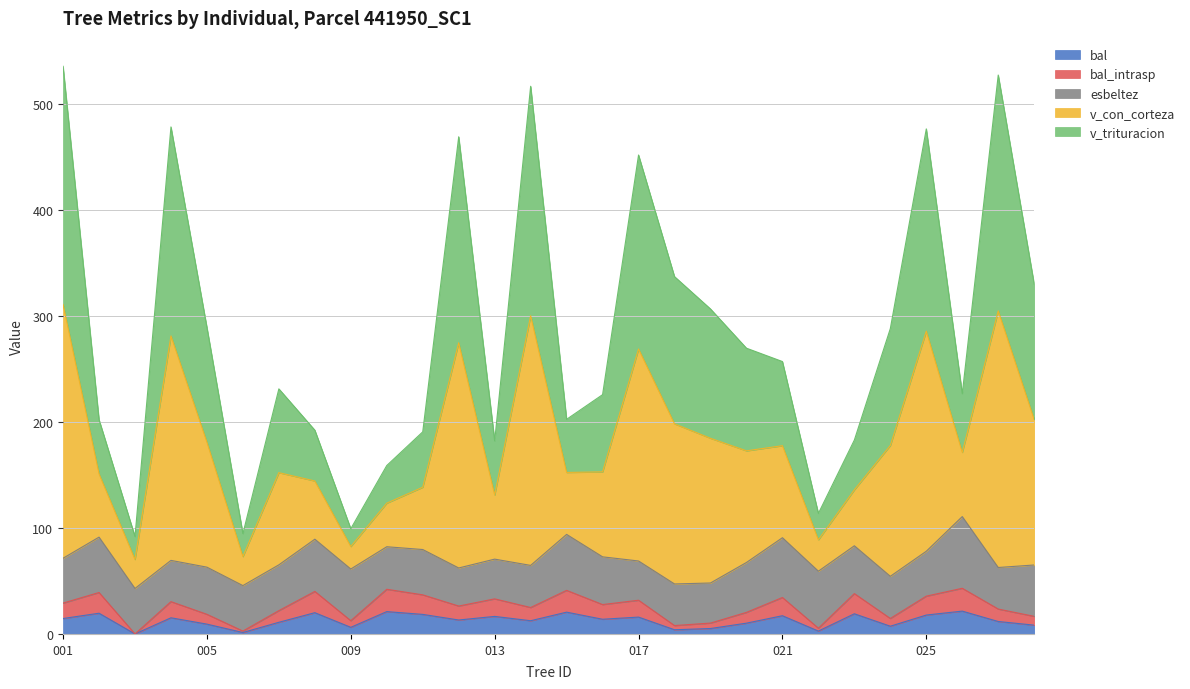

Is it true that bal_intrasp equals 0.6 at 441950006?

False